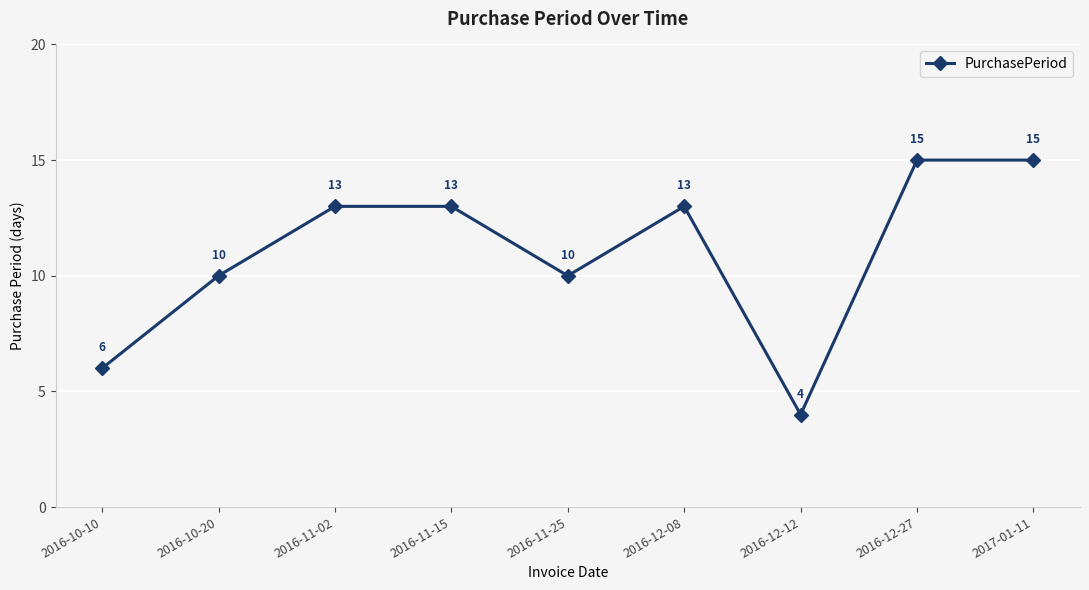

What is the value of the 8th point from the left?

15